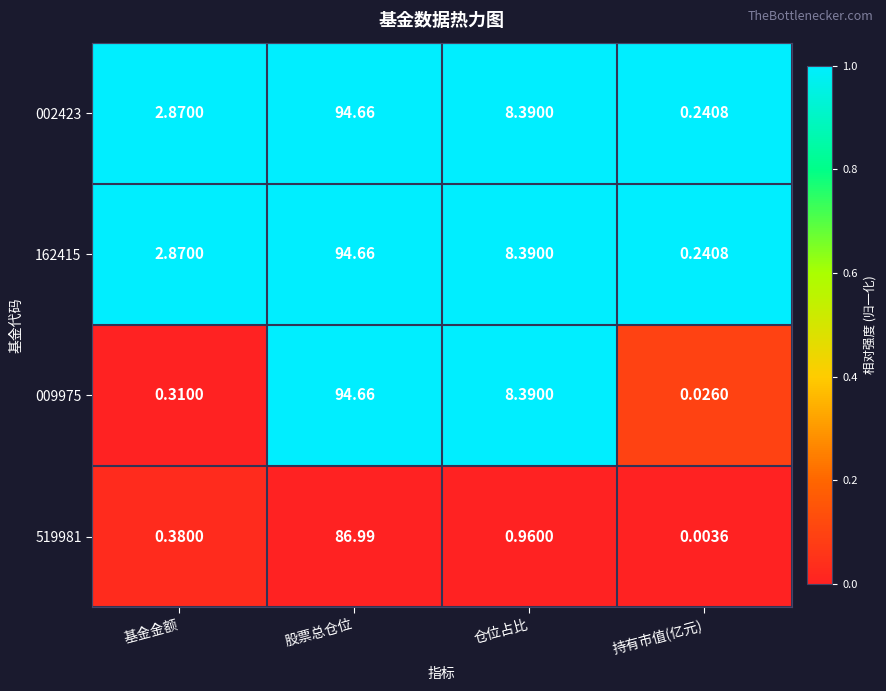

At which category does the chart reach its minimum across all series?

持有市值(亿元)